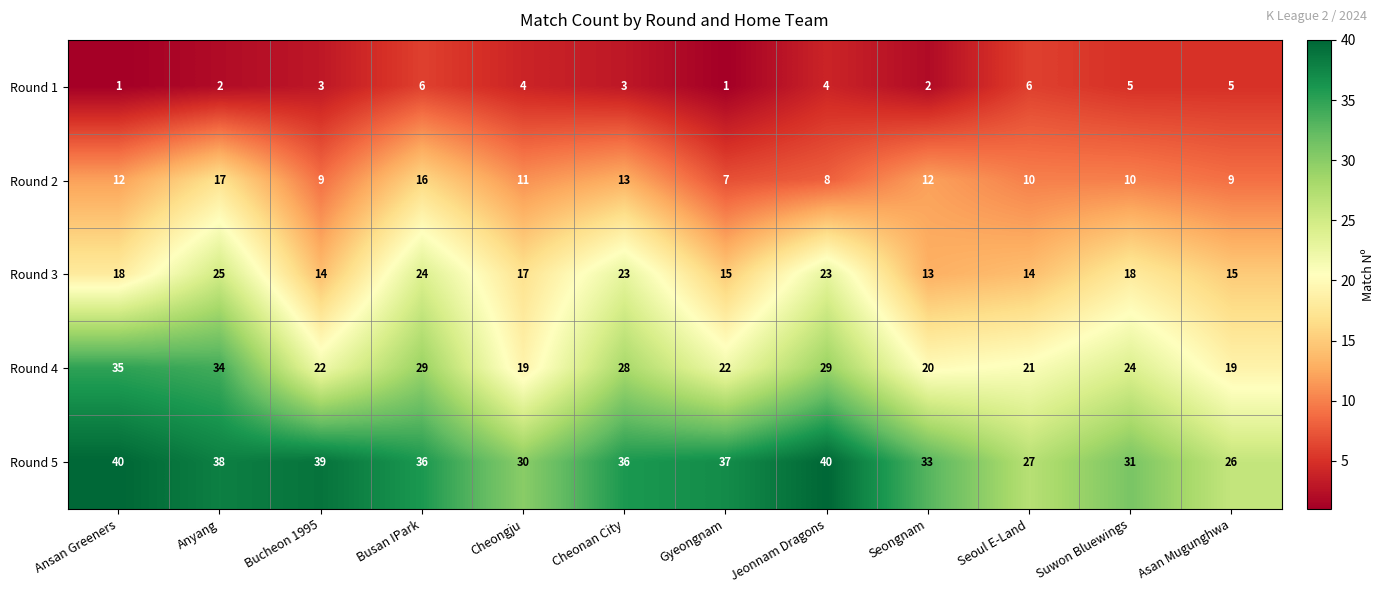

List the series in order of their peak value, highest first.

Round 5, Round 4, Round 3, Round 2, Round 1